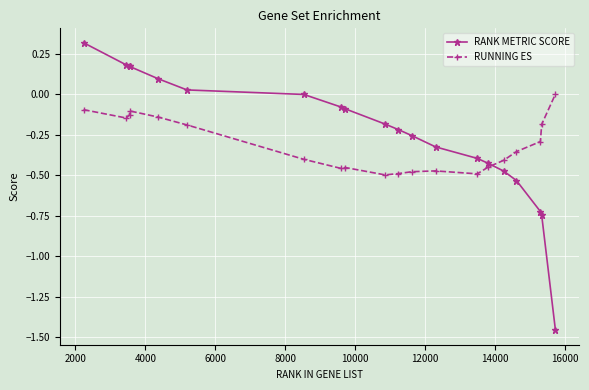

Count the number of data series in this chart.

2